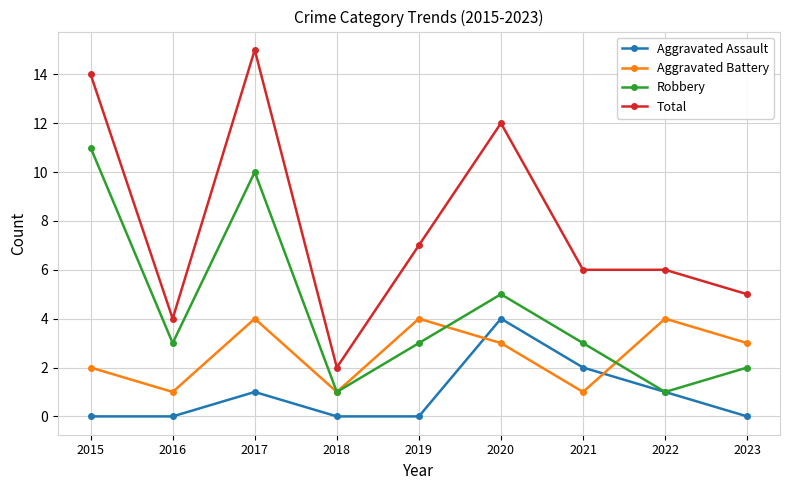

How many interior local peaks does the Aggravated Battery series have?

3